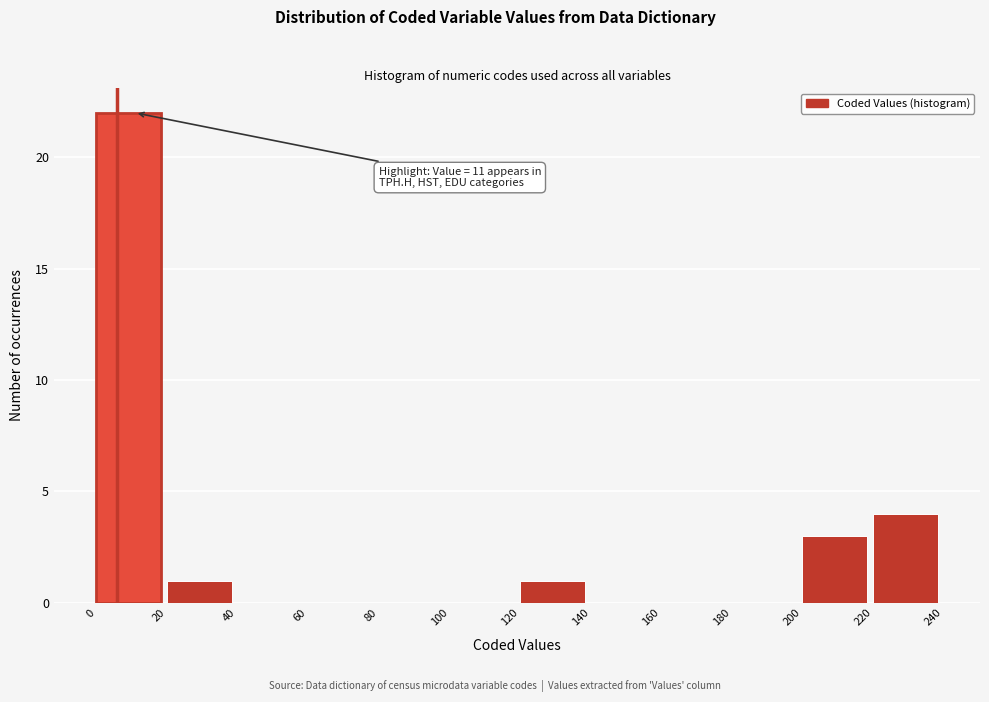

Which range on the x-axis has the tallest bar?

0 to 20